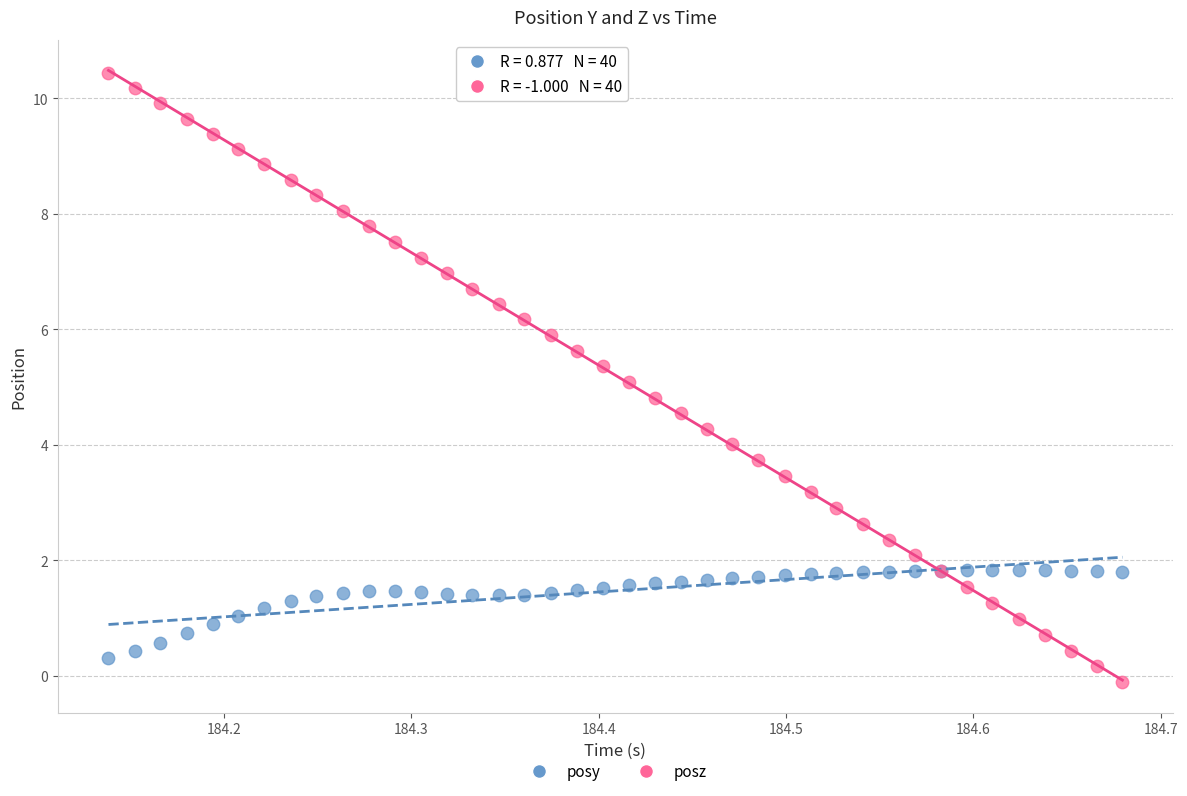

Which series contains the highest Y value?

posz